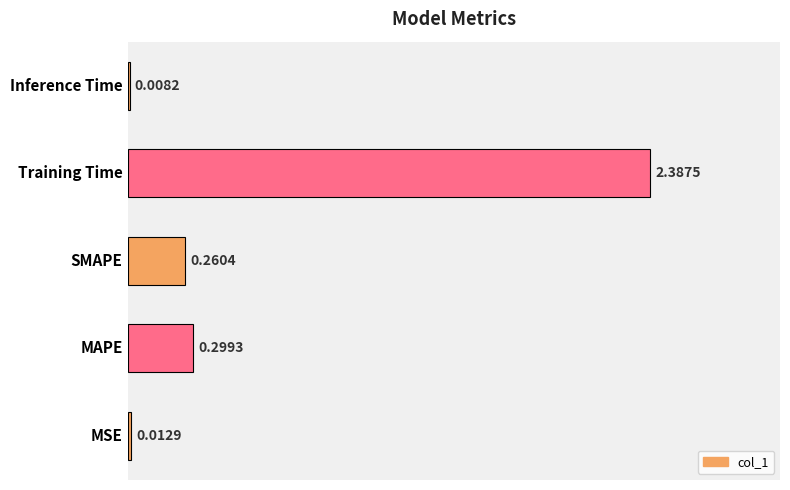

Where is the data nearest to the value 1?

MAPE